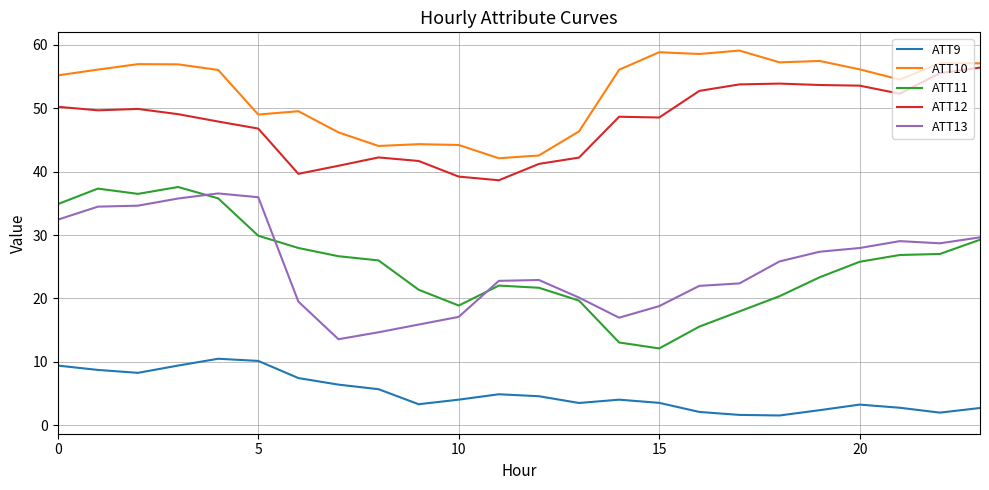

True or false: ATT12 and ATT9 intersect in this chart.

False